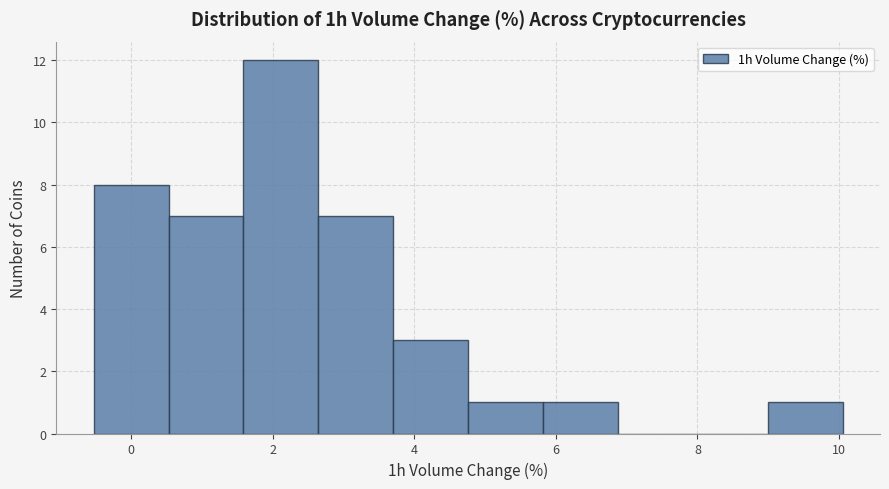

Over which range of the x-axis is the bar tallest?

1.6 to 2.6